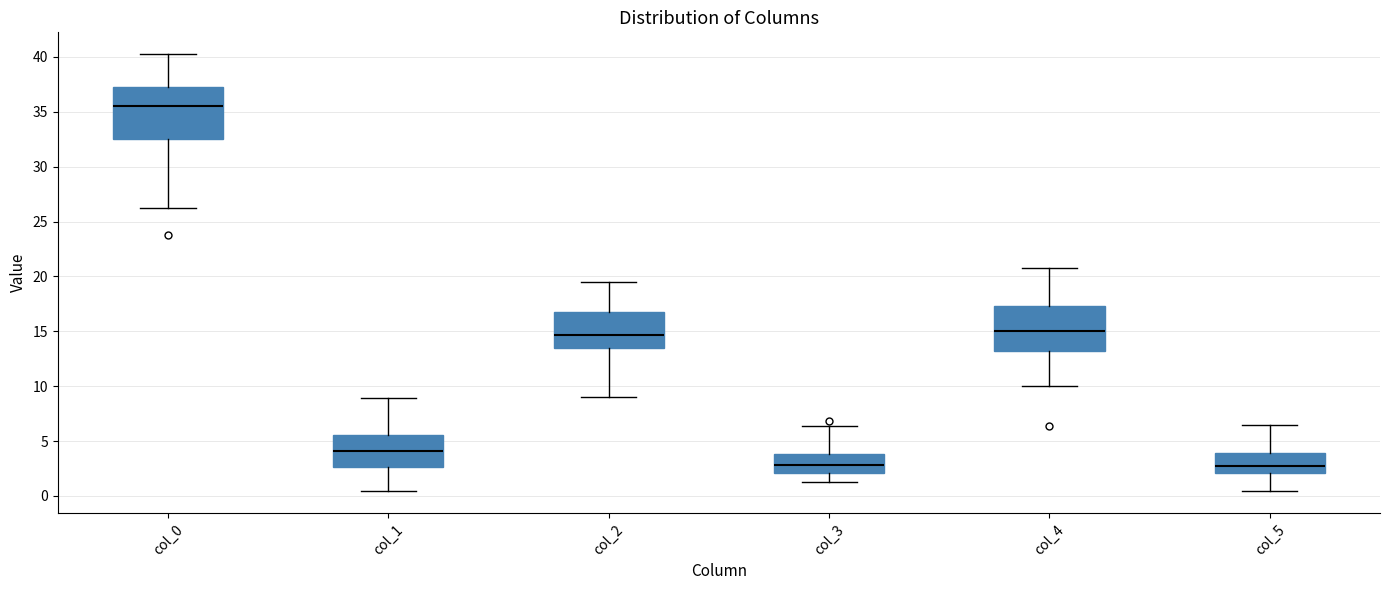

Where is the upper edge of the box for col_3 on the y-axis? The values are not printed on the chart, so give them approximately, as read against the axis.

4.0